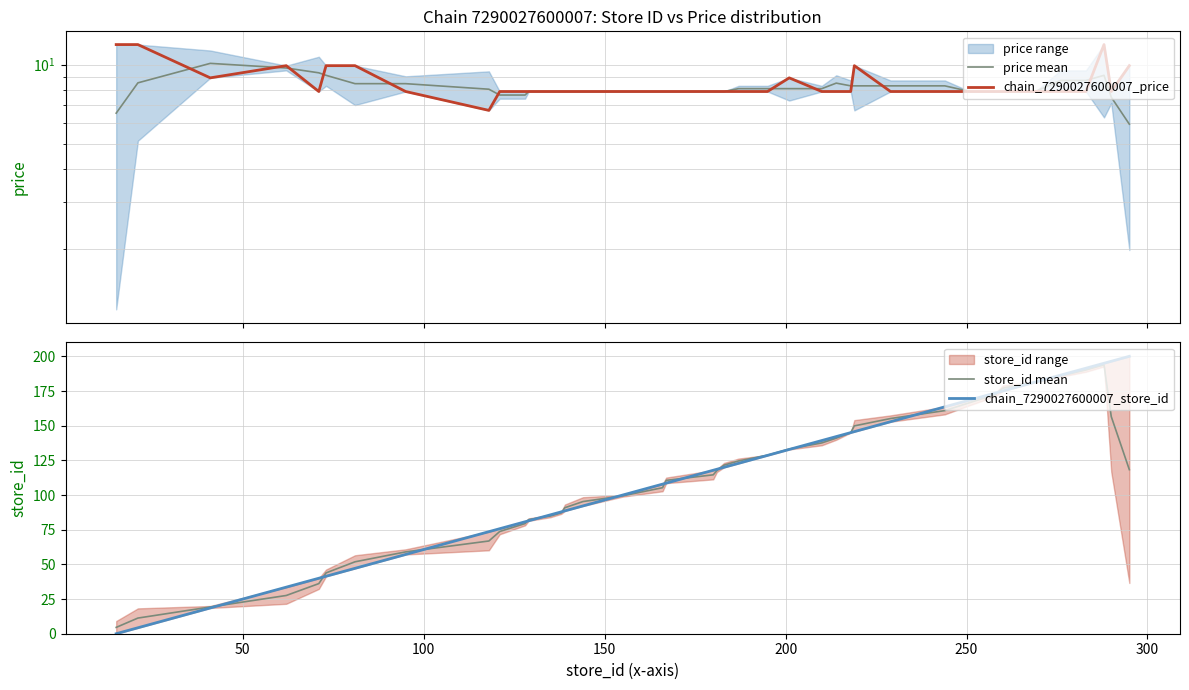

Which series has the largest total across all categories?

chain_7290027600007_store_id